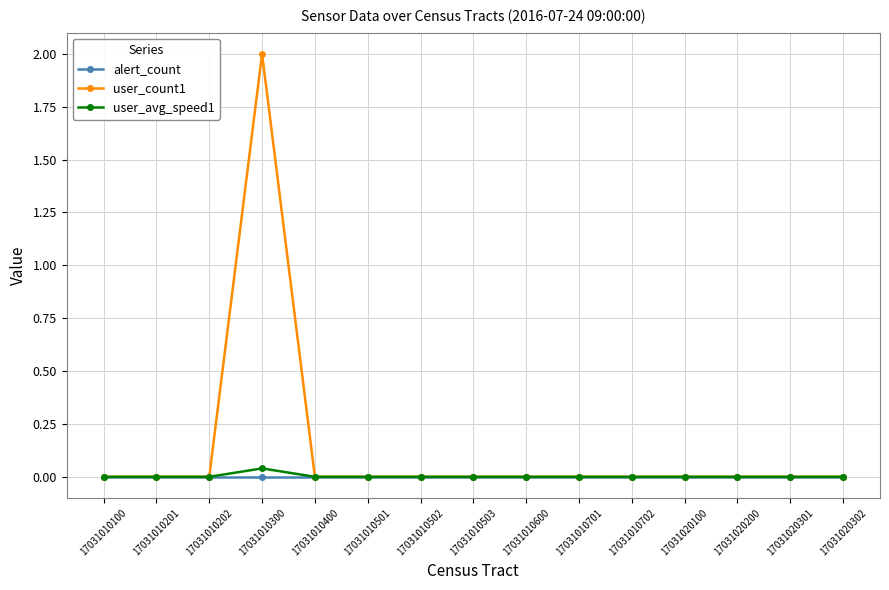

True or false: user_avg_speed1 has a value of 0.0 at 17031010300.

True